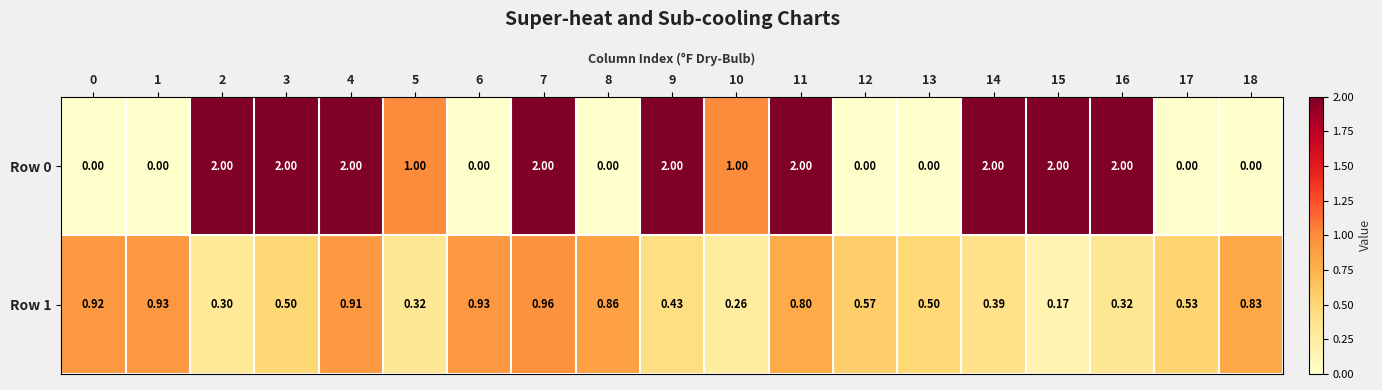

Is the value of Row 0 at 6 greater than the value of Row 1 at 3?

No